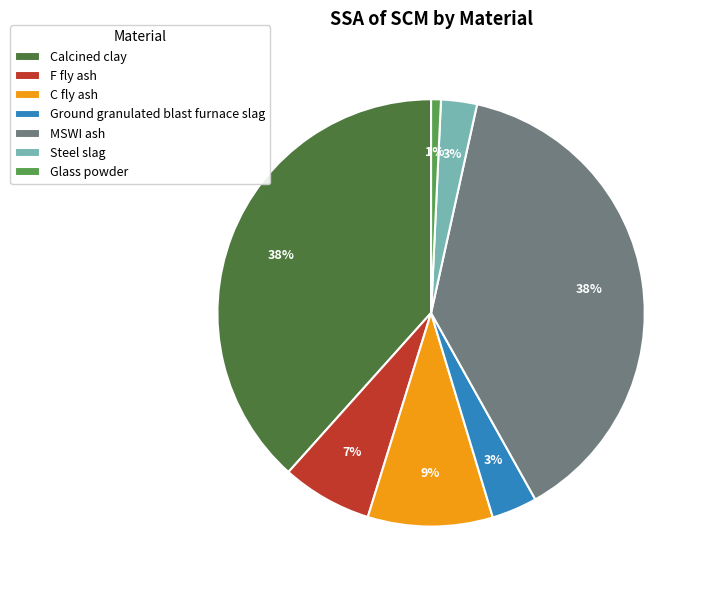

To the nearest percent, what is the average slice percentage?

14%